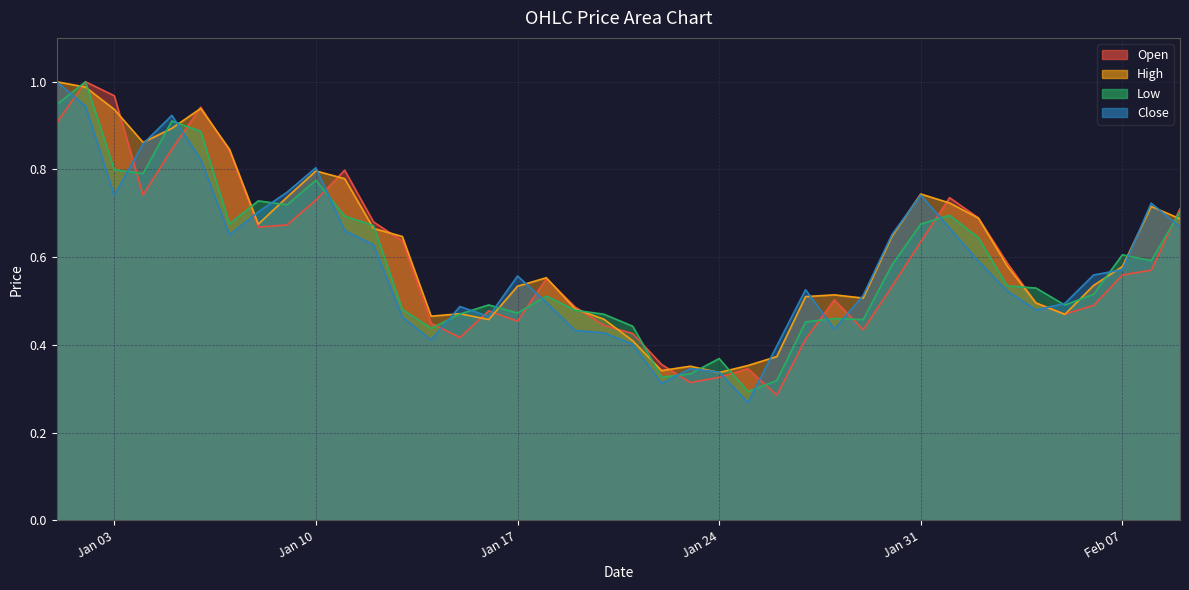

At which label does Low reach its minimum?

2023-01-25